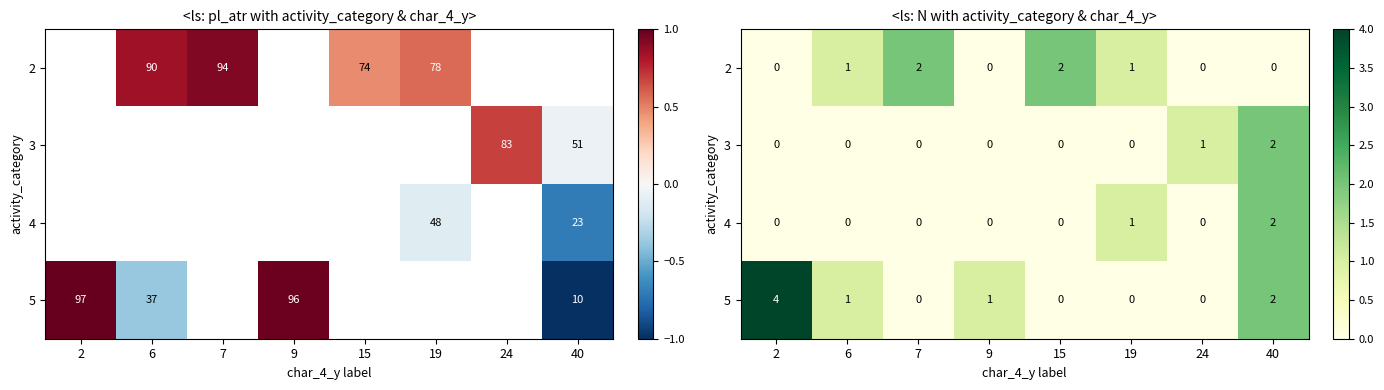

The 5 series shows 0 at 15. True or false?

True